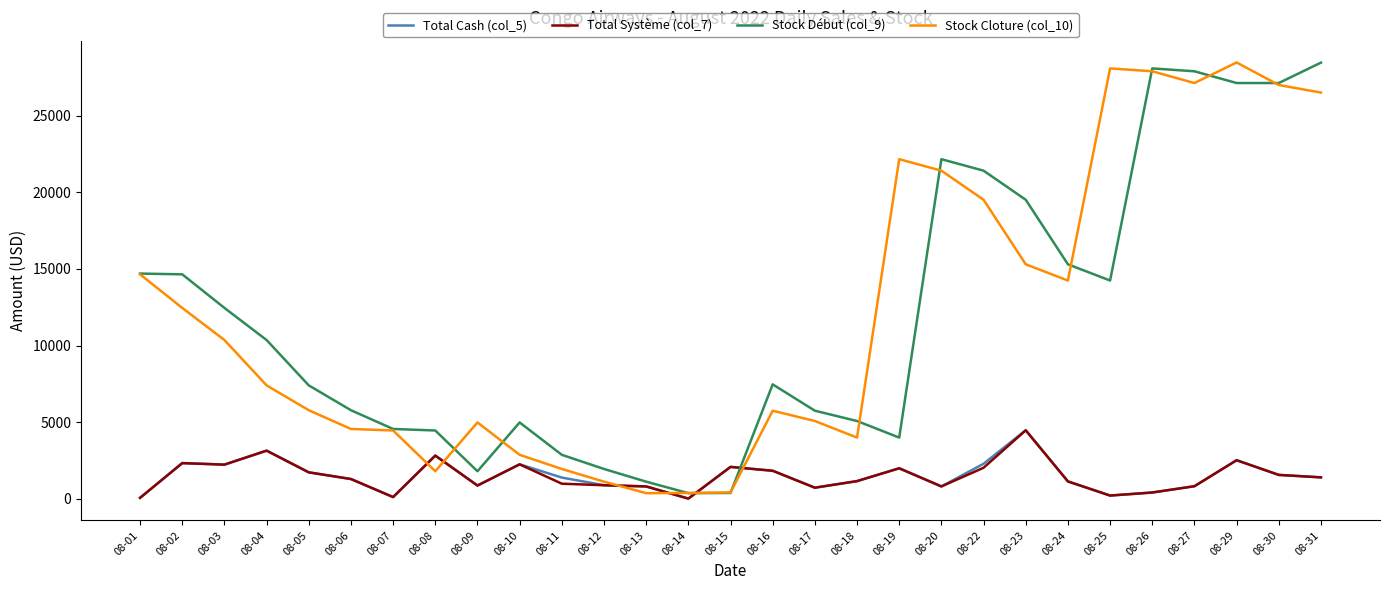

What is the highest value of the Total Système (col_7) series?

4460.1